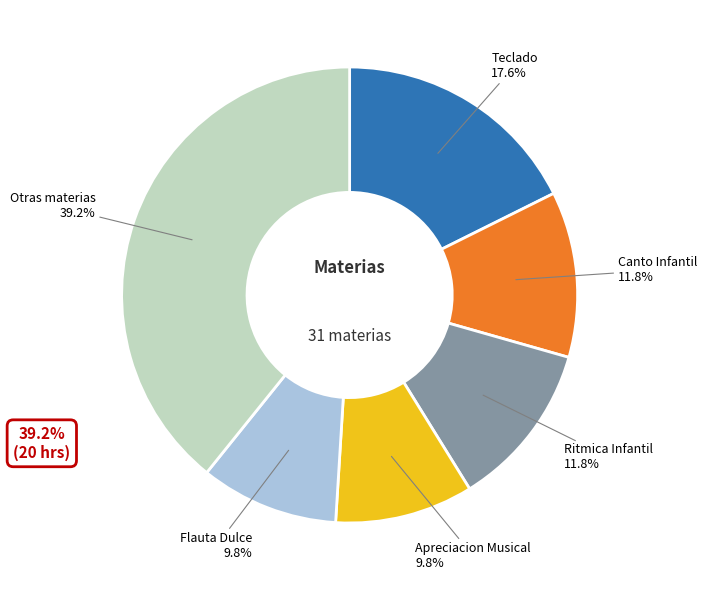

Is Ritmica Infantil the majority of the pie?

No